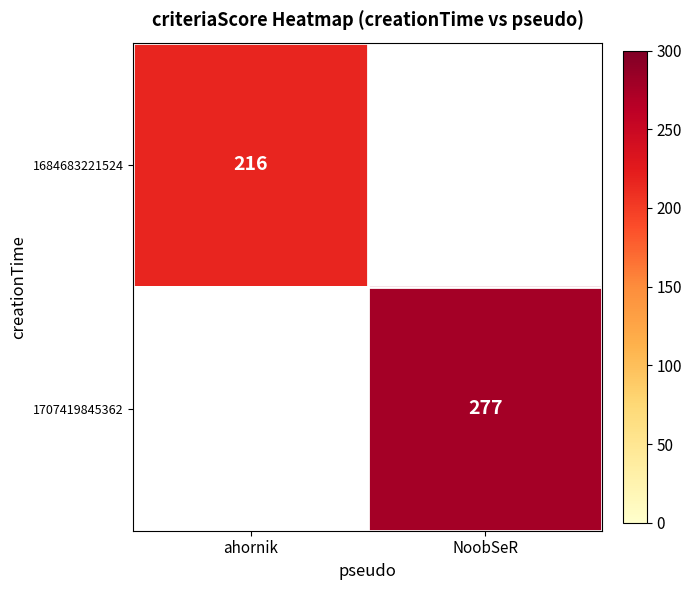

Which label corresponds to the largest value in the chart?

NoobSeR